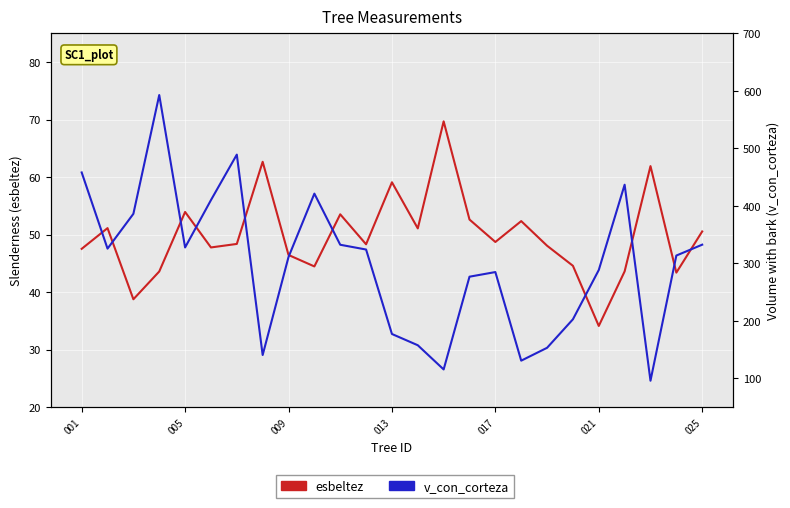

How many series are shown in this chart?

2